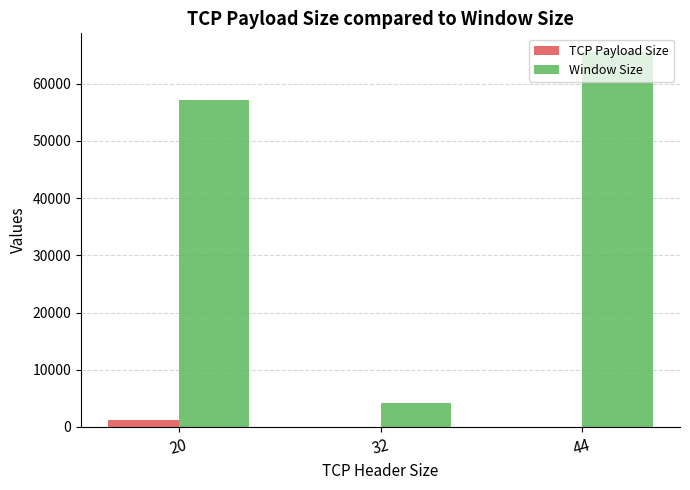

Is the value of TCP Payload Size at 20 greater than the value of Window Size at 44?

No